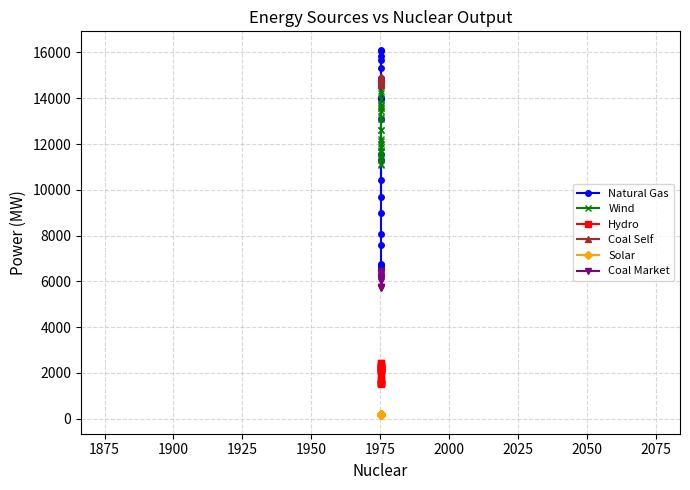

After their last crossing, which series has the higher values: Natural Gas or Coal Self?

Coal Self